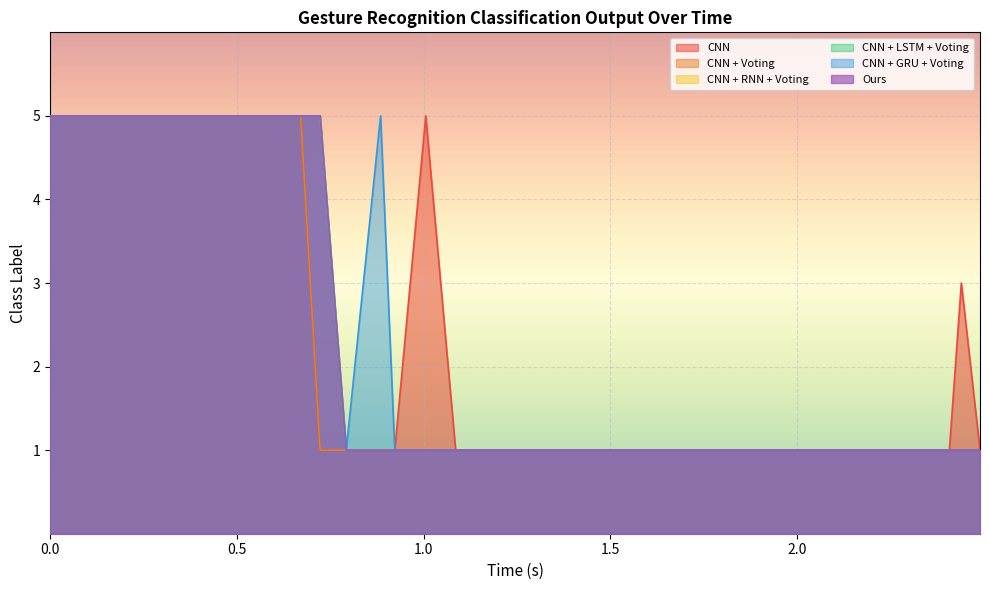

List the series in order of their peak value, highest first.

CNN, CNN + Voting, CNN + RNN + Voting, CNN + LSTM + Voting, CNN + GRU + Voting, Ours